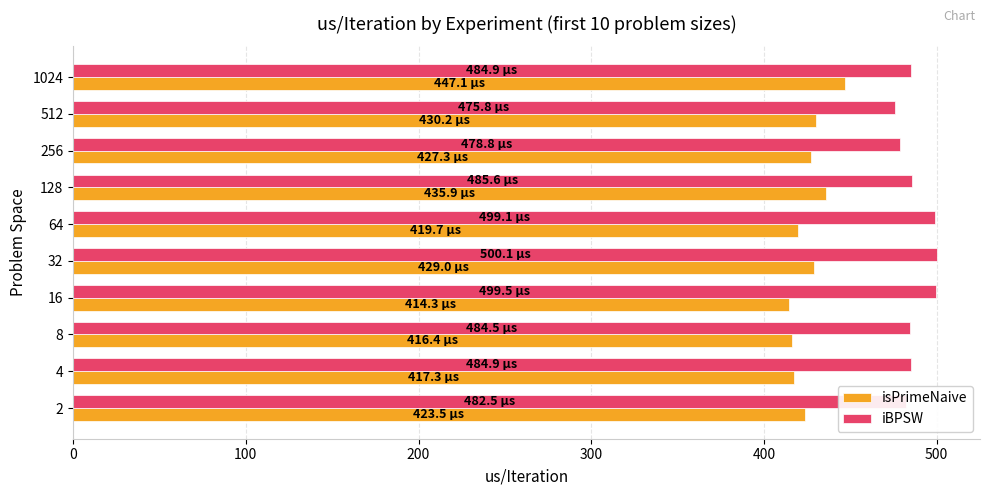

How many distinct data groups are displayed?

2